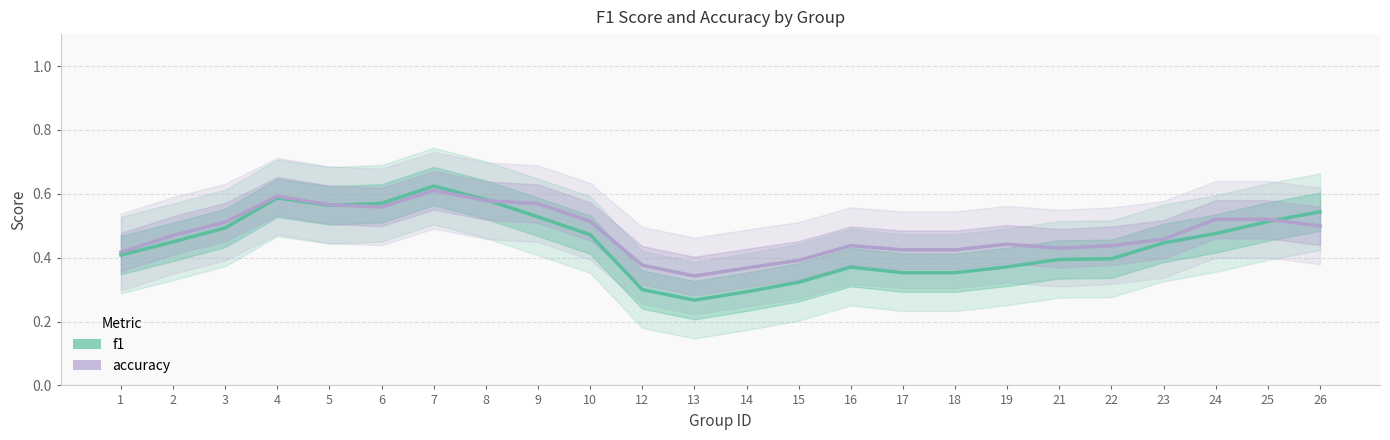

Read the f1 value at 2.

0.4